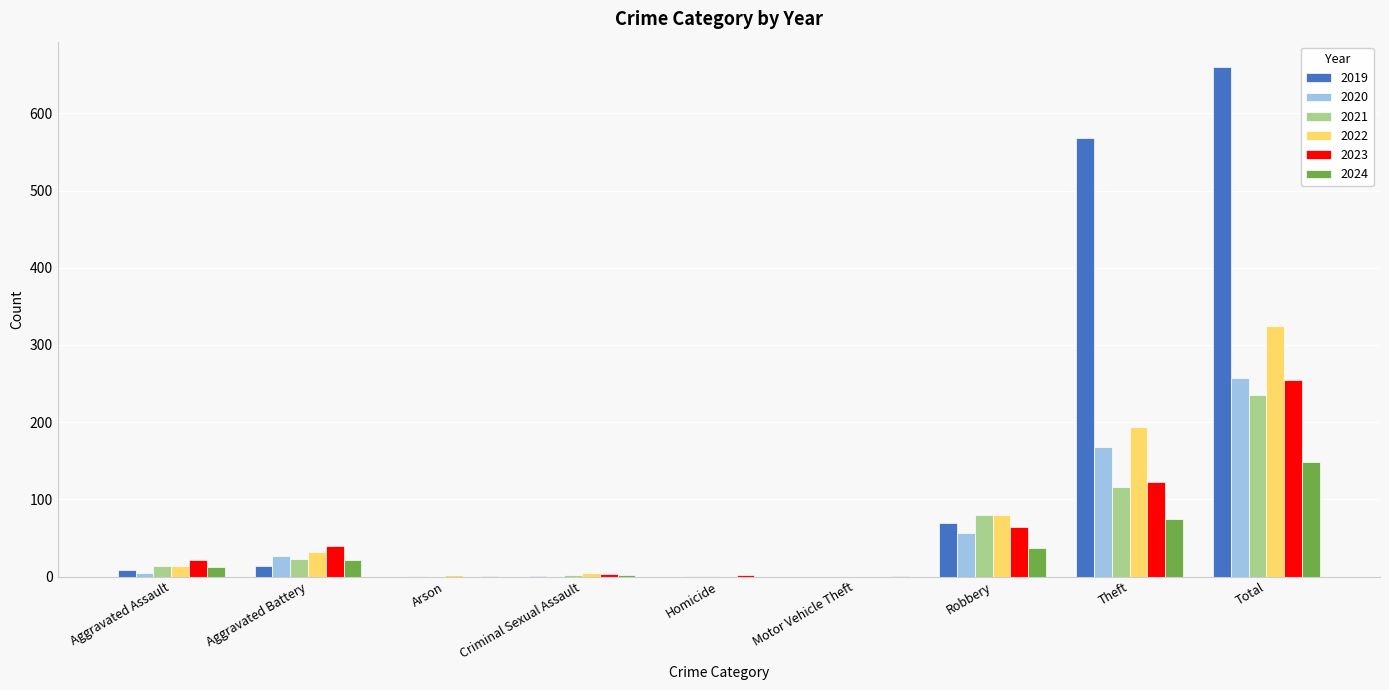

At which category is the sum across all series the highest?

Total